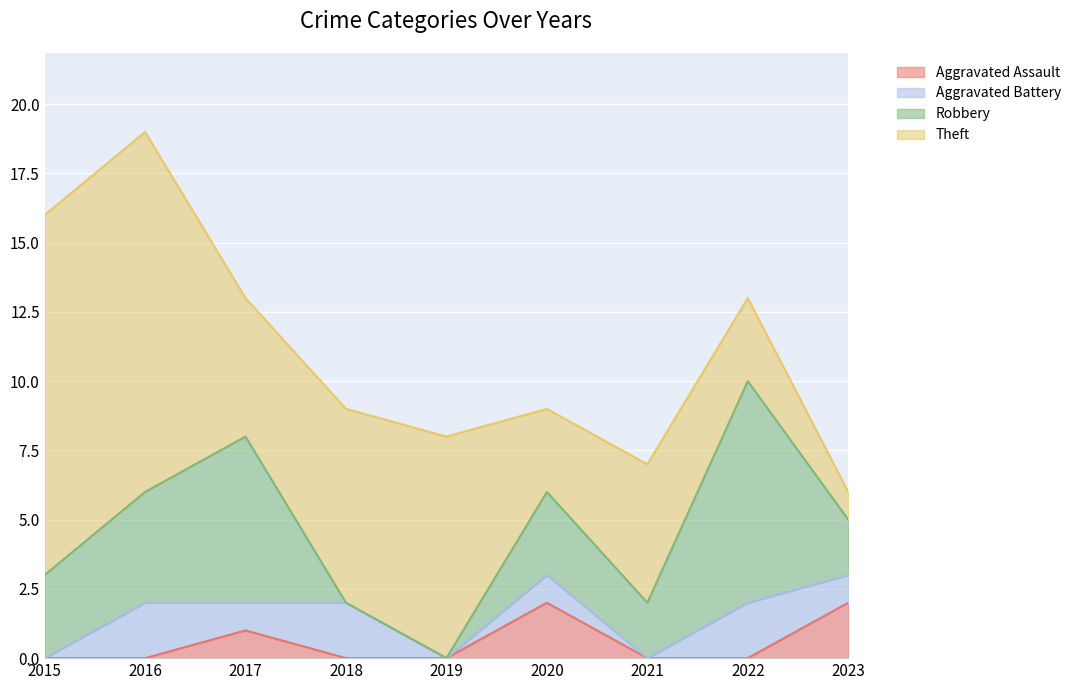

Which series has the widest spread of values?

Theft